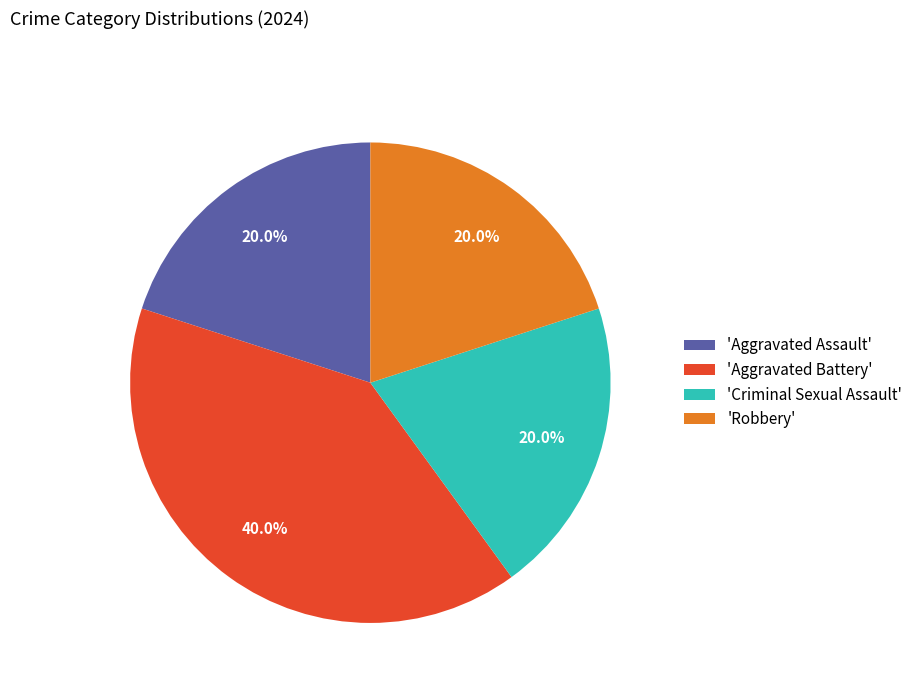

To the nearest percent, what is the average slice percentage?

25%